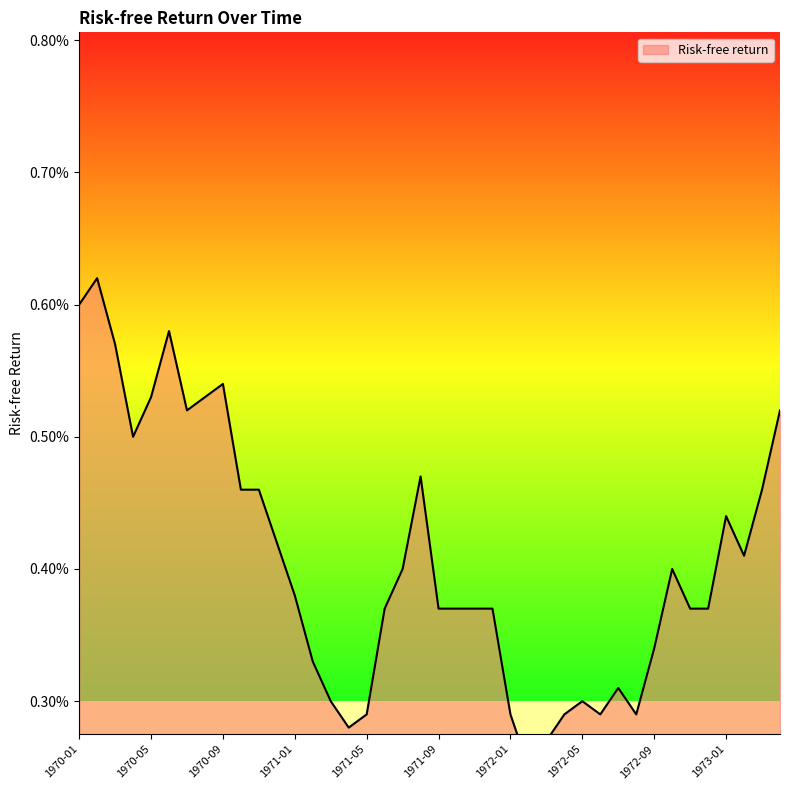

The chart shows a value of 0.0 at 1972-08. True or false?

False